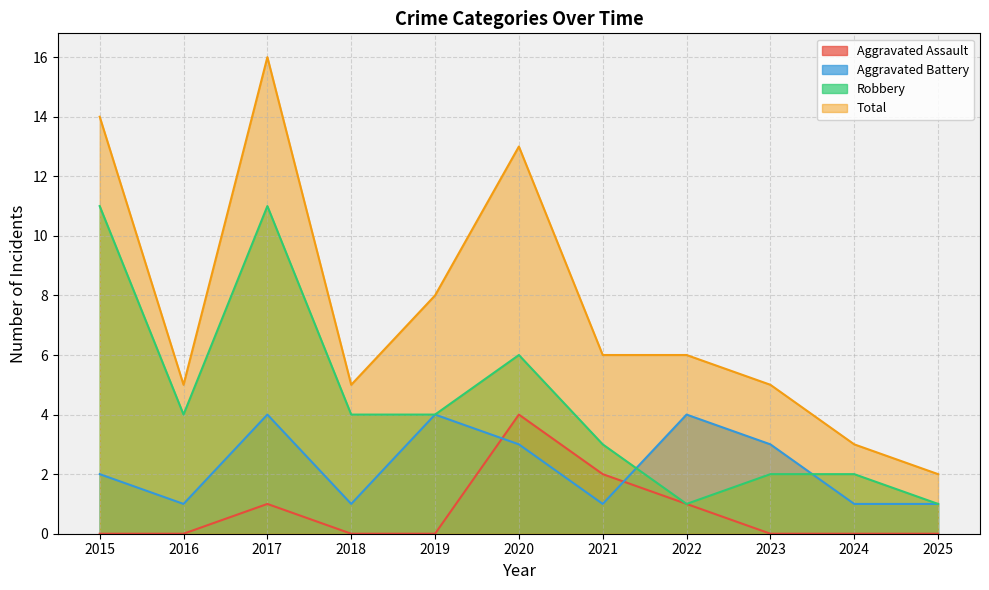

What is the value of the Aggravated Assault point at the 6th from the left?

4